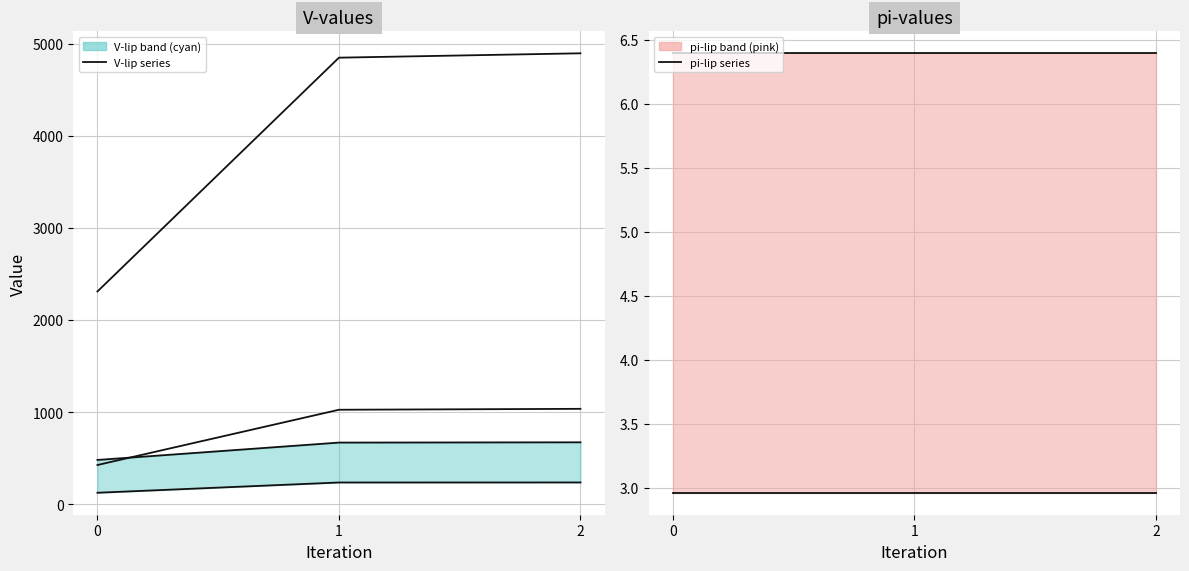

Reading left to right, what are all the values shown in this chart?

V-lip_w=True_CPLip=True: 0=122.7	1=234.2	2=234.7
V-lip_w=True_CPLip=False: 0=479.0	1=667.8	2=670.8
V-lip_w=False_CPLip=True: 0=424.1	1=1024.5	2=1034.5
V-lip_w=False_CPLip=False: 0=2309.5	1=4850.0	2=4897.4
pi-lip_w=True_CPLip=True: 0=3.0	1=3.0	2=3.0
pi-lip_w=True_CPLip=False: 0=6.4	1=6.4	2=6.4